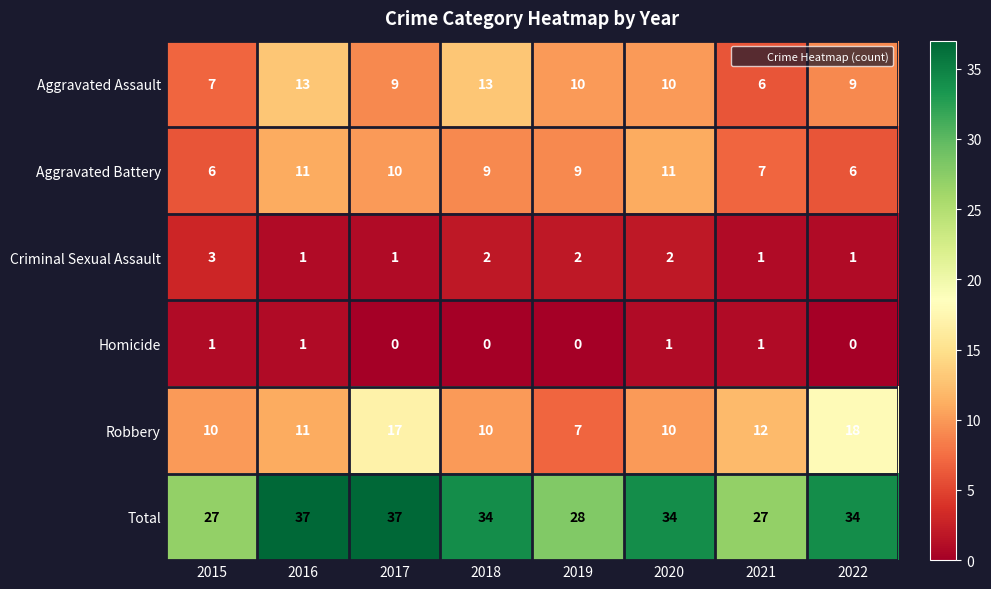

The value of Aggravated Battery at 2020 is 11. True or false?

True